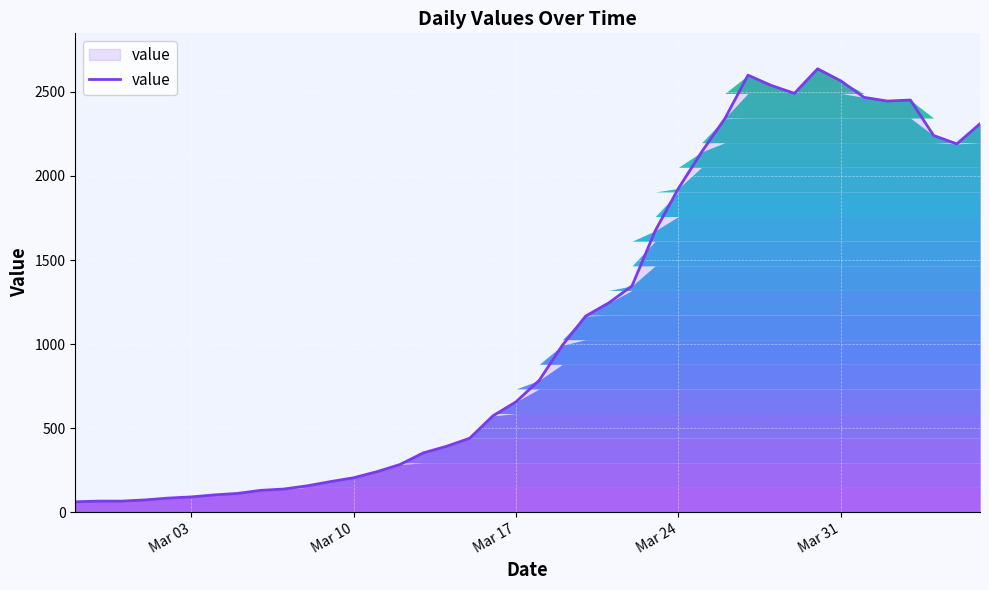

What is the smallest value displayed?

61